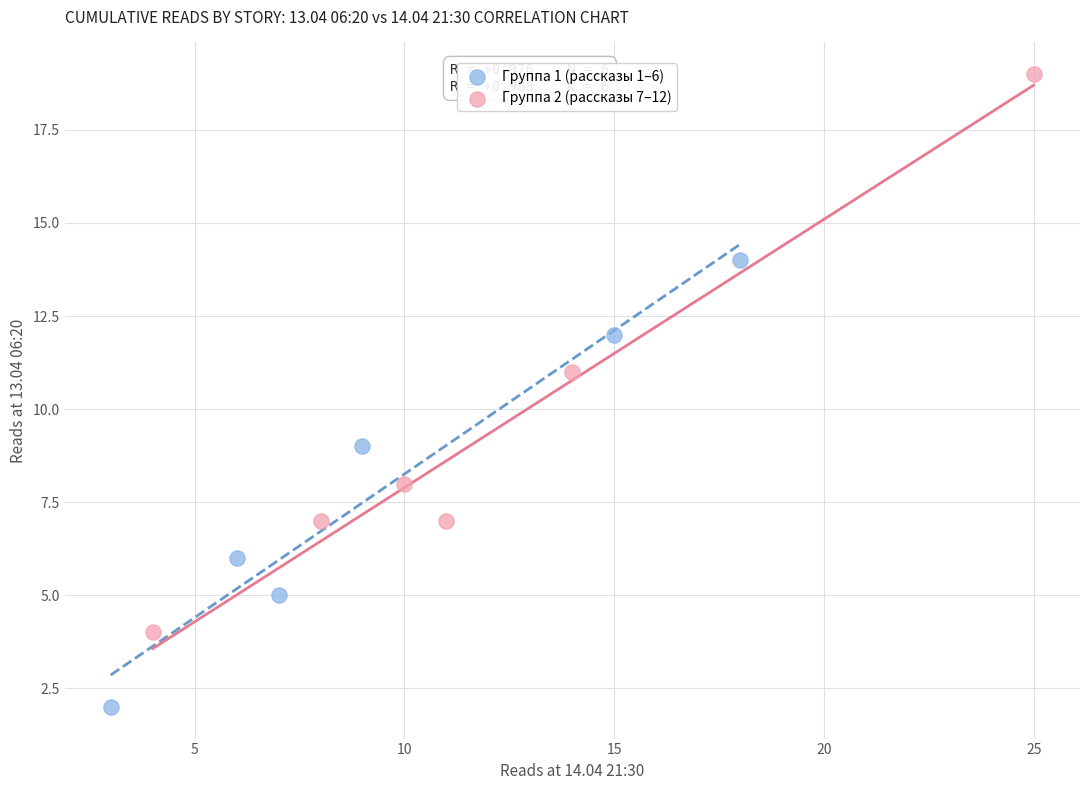

What are all the series names shown in the legend?

Группа 1 (рассказы 1–6), Группа 2 (рассказы 7–12)